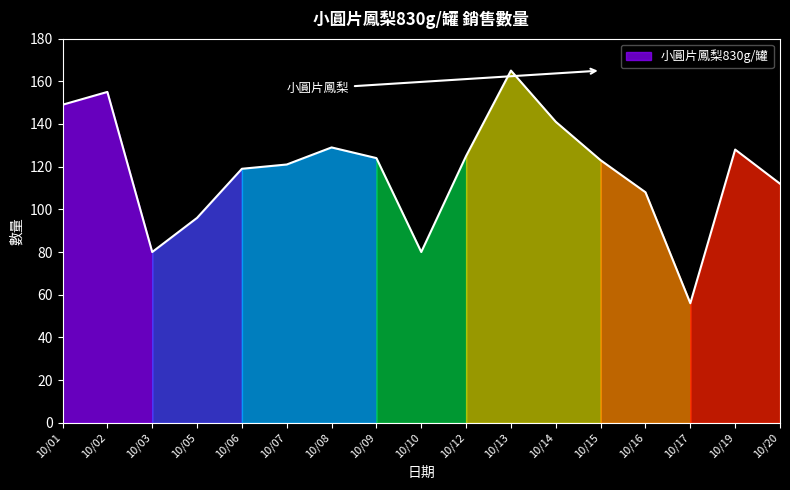

True or false: the data has more than 1 interior local peaks.

True